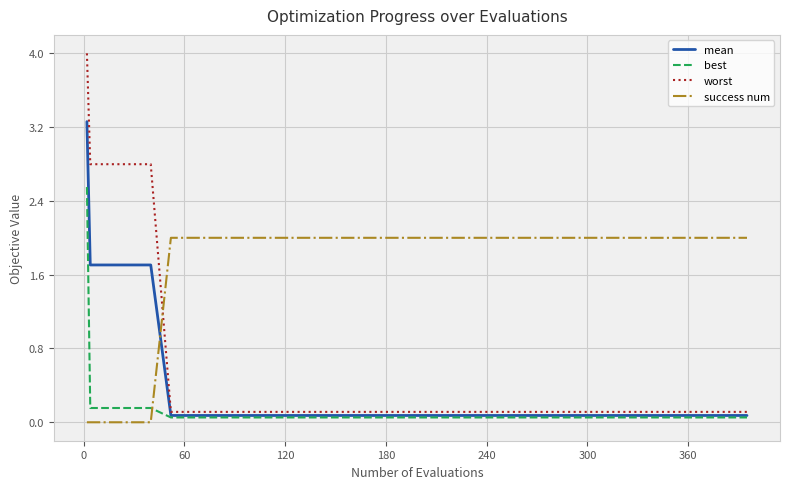

List the series in order of their peak value, lowest first.

success num, best, mean, worst